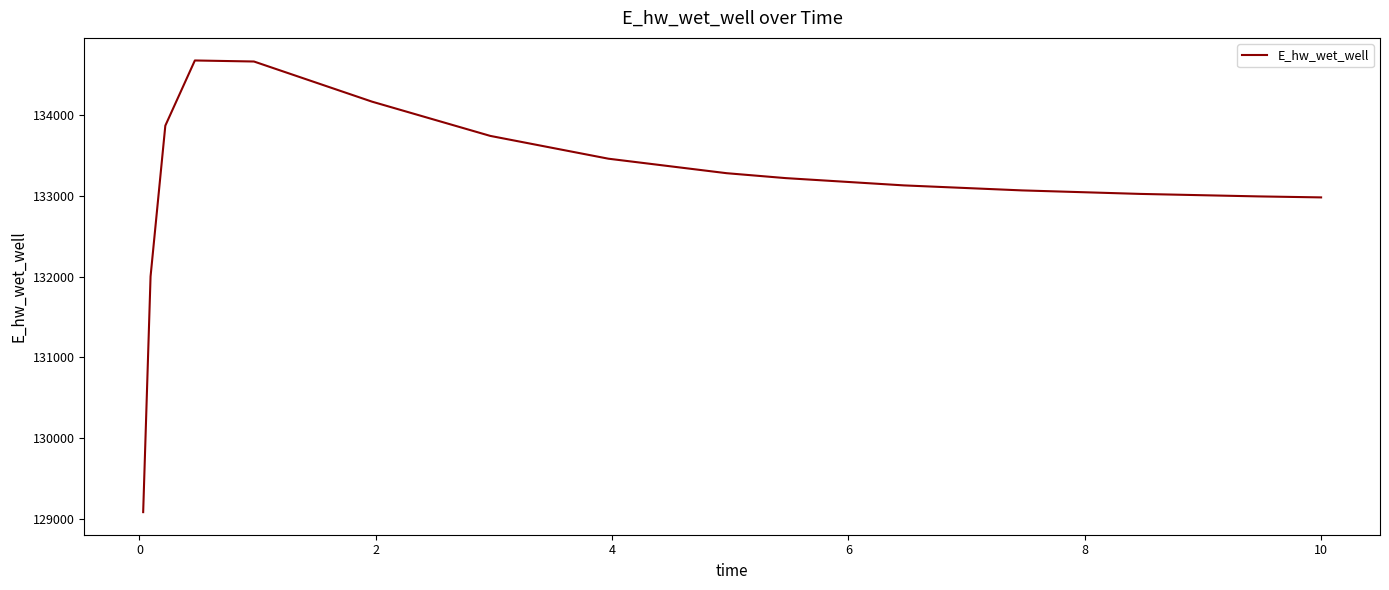

What is the difference between the maximum and second lowest values?

2671.0